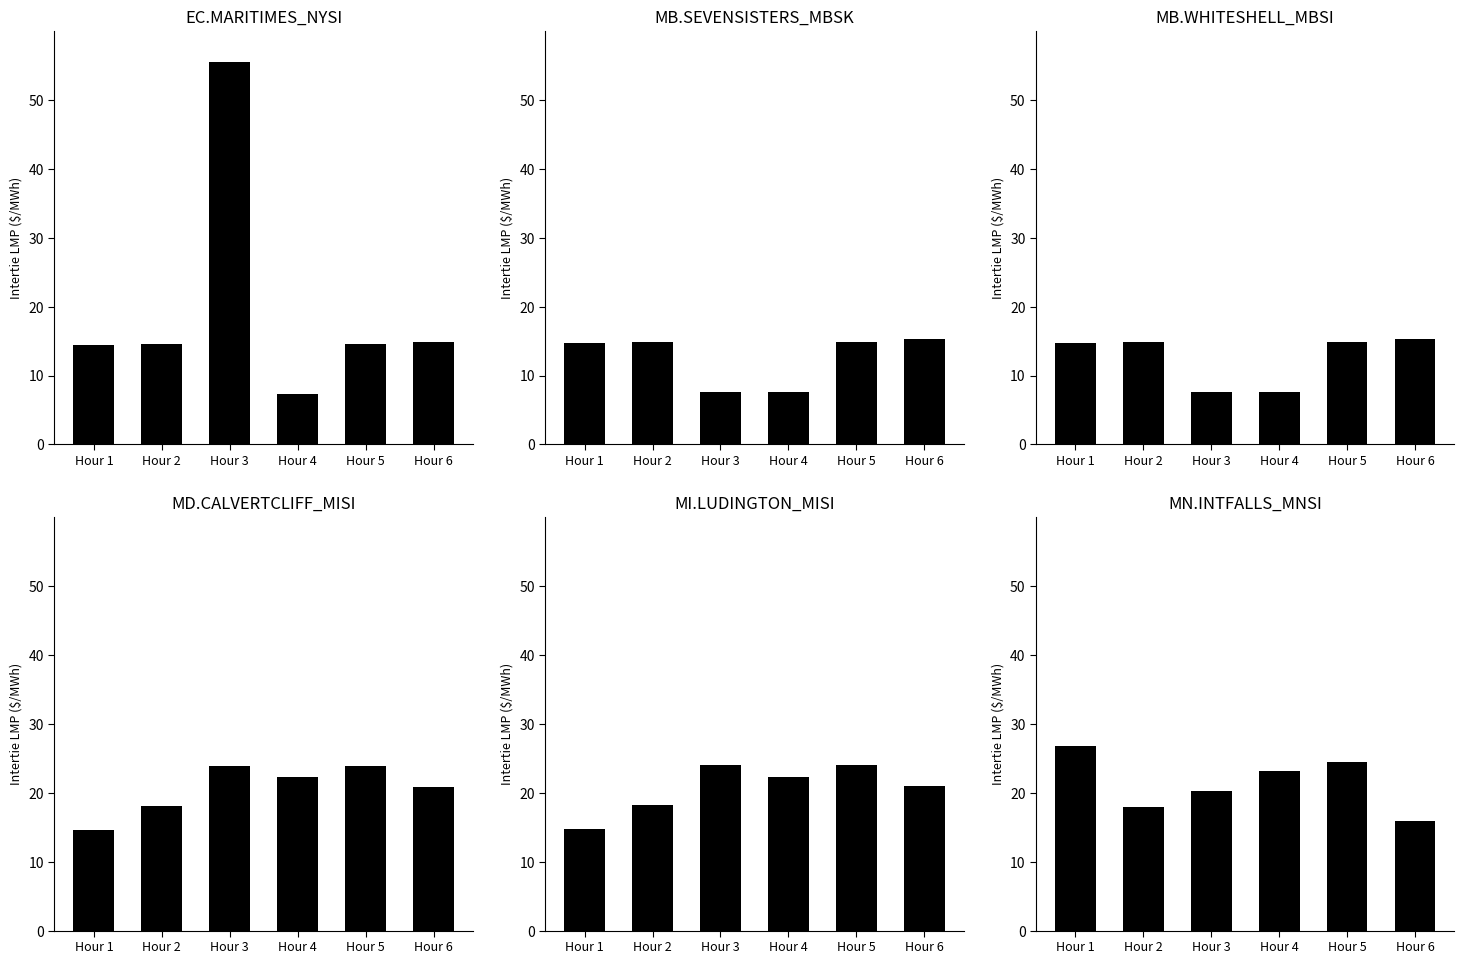

Reading right to left, what are all the values shown in this chart?

EC.MARITIMES_NYSI: 14.8	14.5	7.4	55.5	14.5	14.4
MB.SEVENSISTERS_MBSK: 15.2	14.9	7.6	7.7	14.9	14.7
MB.WHITESHELL_MBSI: 15.2	14.9	7.6	7.7	14.9	14.7
MD.CALVERTCLIFF_MISI: 20.9	23.9	22.2	23.9	18.0	14.6
MI.LUDINGTON_MISI: 21.0	24.0	22.3	24.0	18.2	14.7
MN.INTFALLS_MNSI: 15.9	24.4	23.2	20.2	18.0	26.8